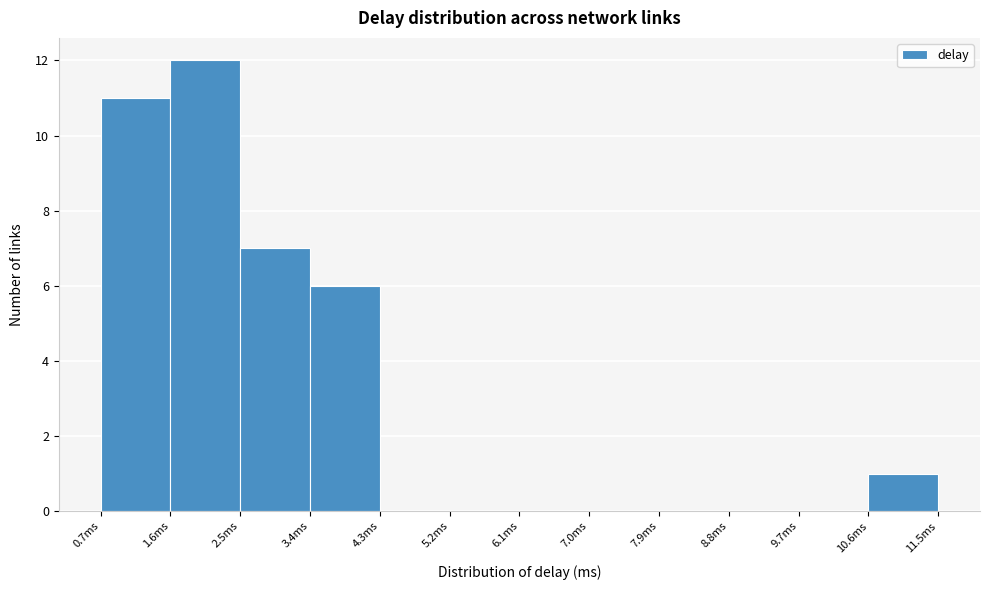

Over which range of the x-axis is the bar tallest?

1.6 to 2.5